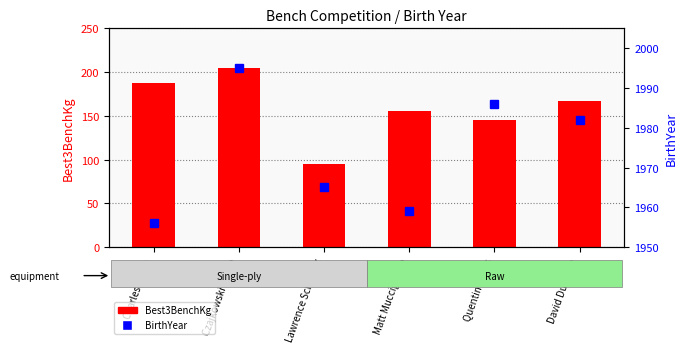

What is the label of the 1st bar from the left?

Charles Turco